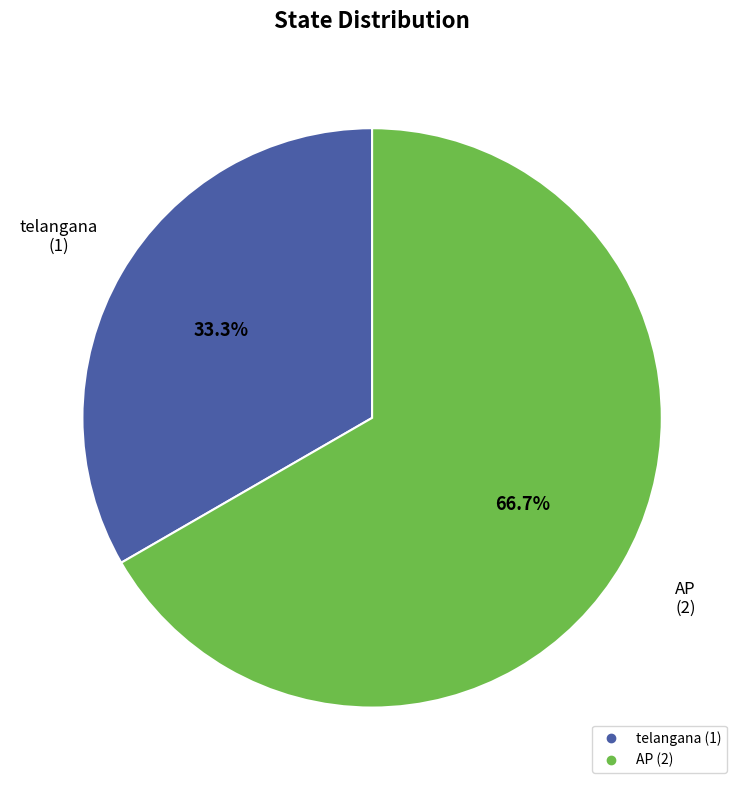

To the nearest percent, what percentage of the pie is telangana?

33%